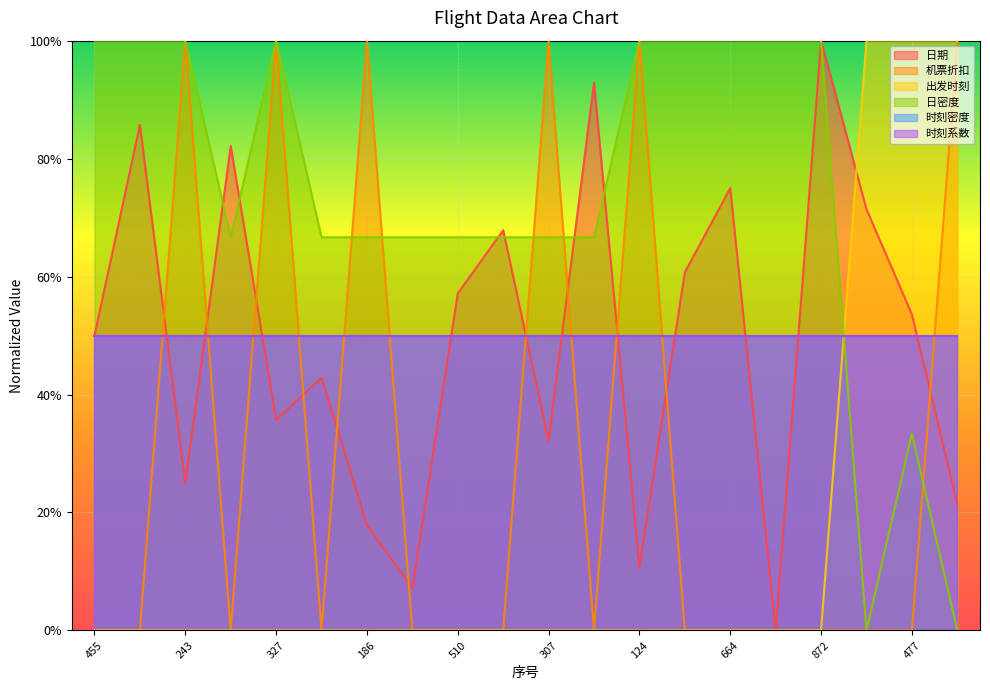

Is the value of 机票折扣 at 32 greater than the value of 日密度 at 124?

No